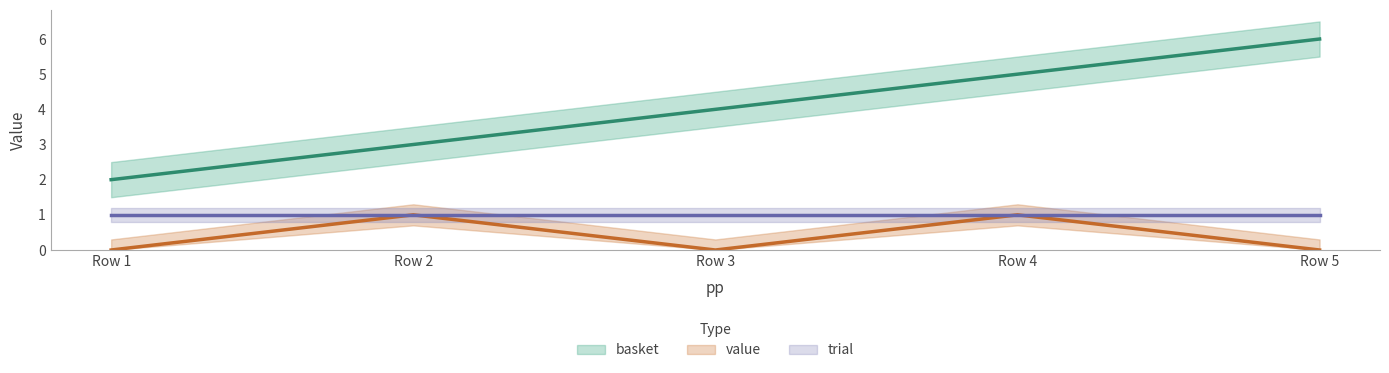

How many data points in basket are above 4?

2